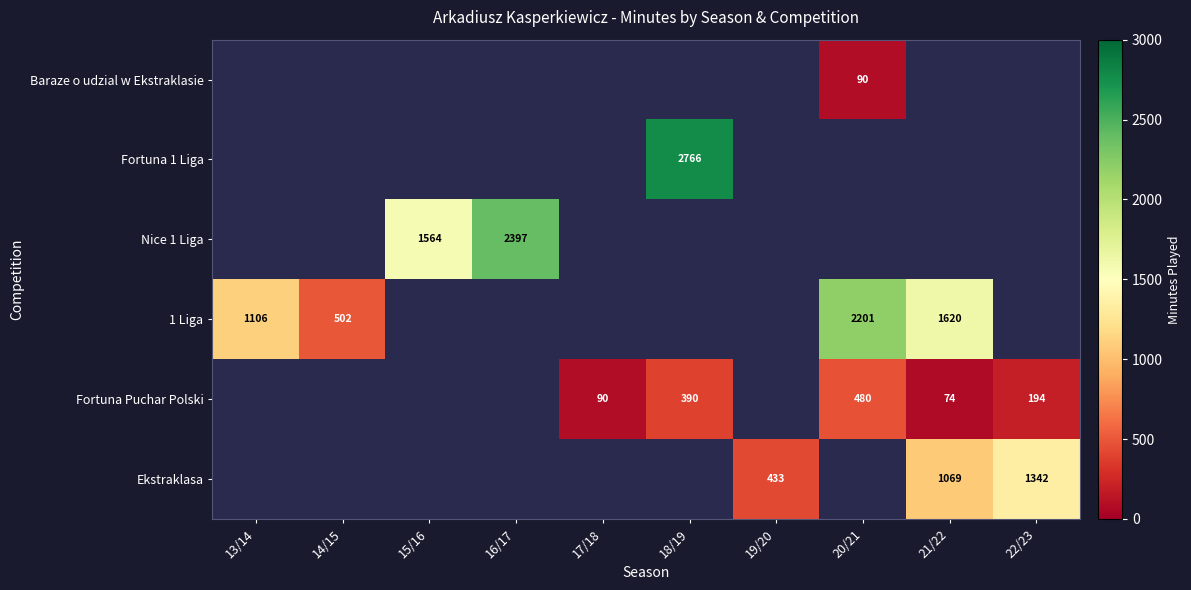

How many data points does each series have?

10